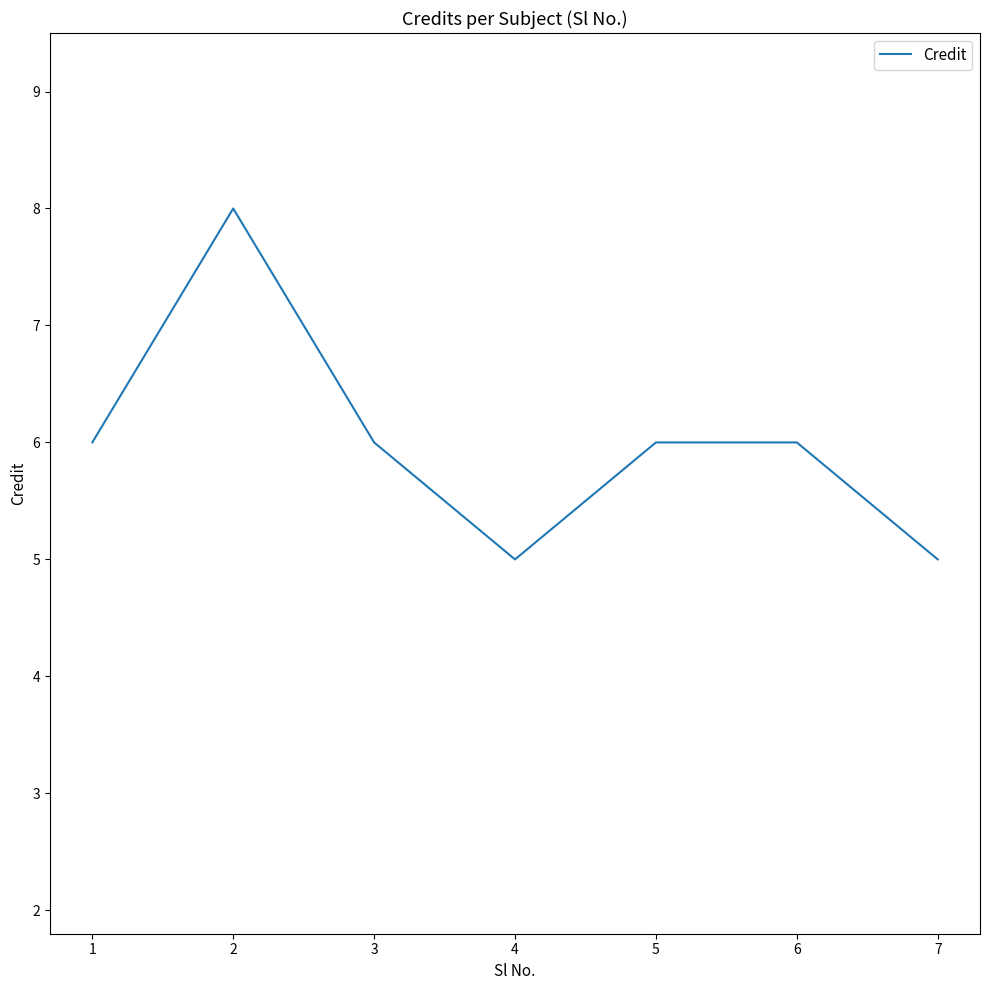

What is the minimum value shown in the chart?

5